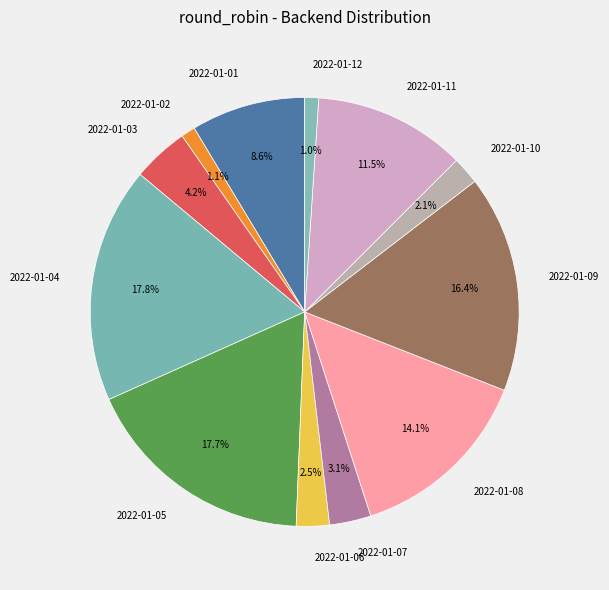

Does 2022-01-04 account for over 50% of the chart?

No